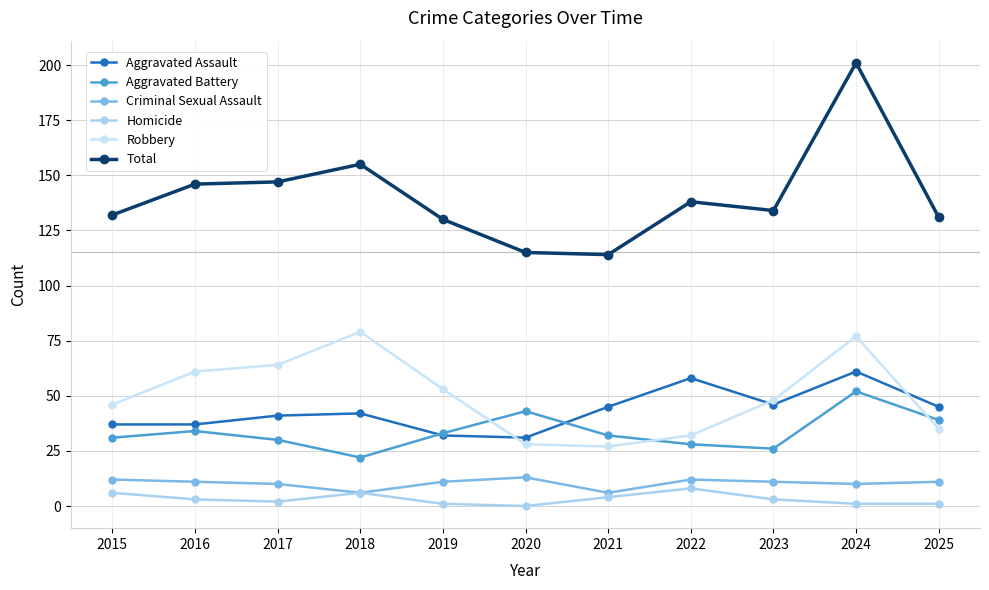

At 2015, list the series in order from largest to smallest.

Total, Robbery, Aggravated Assault, Aggravated Battery, Criminal Sexual Assault, Homicide